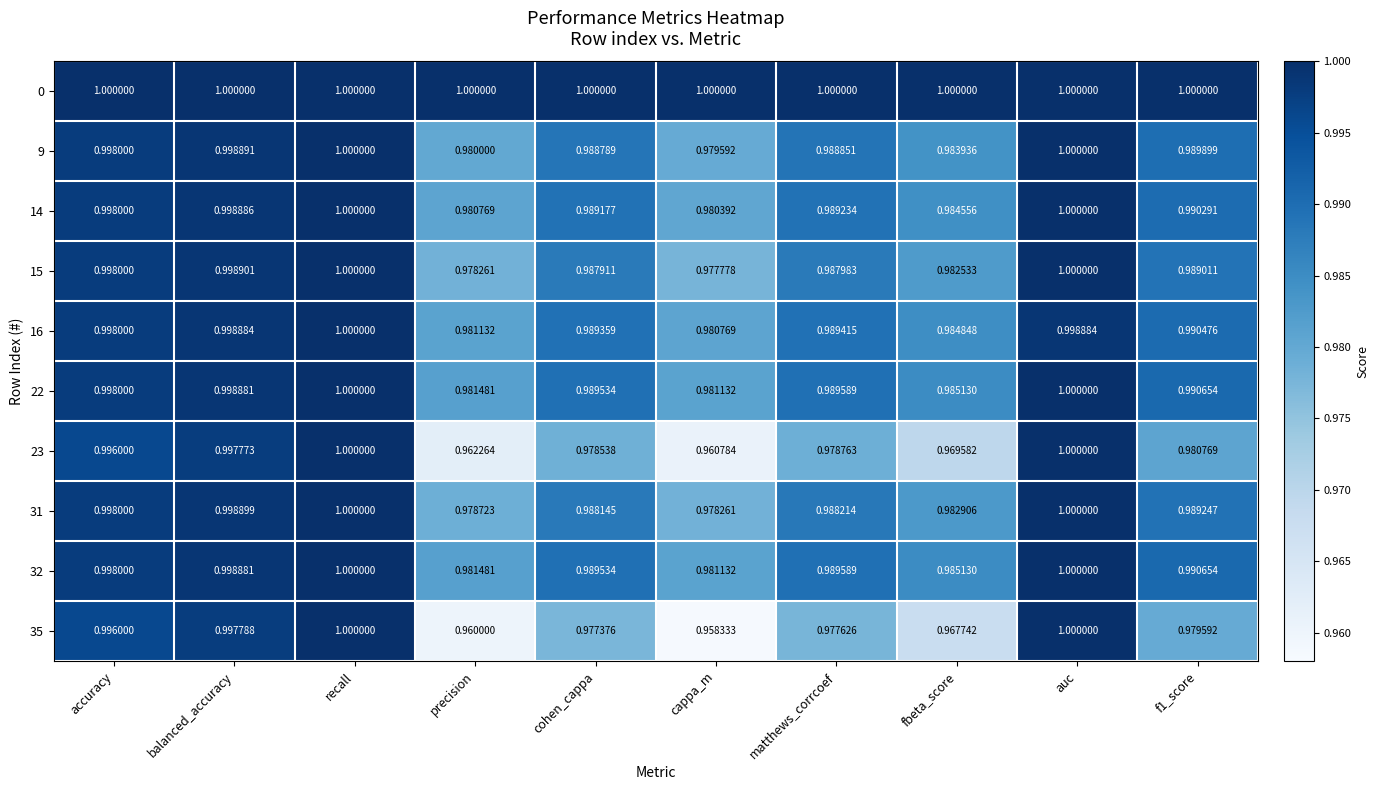

What is the minimum value shown in the chart?

1.0